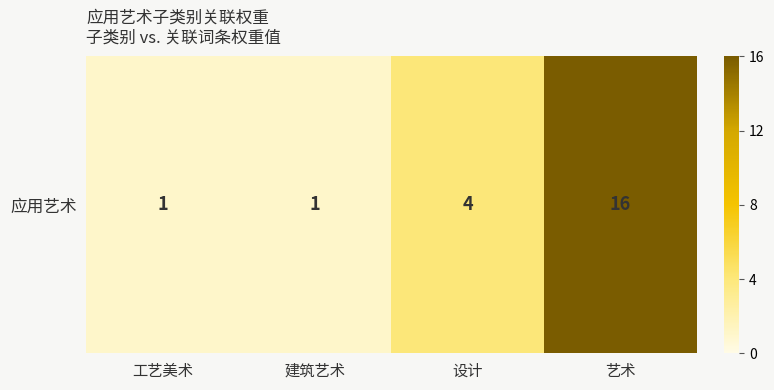

List the labels in order of value, smallest first.

工艺美术, 建筑艺术, 设计, 艺术